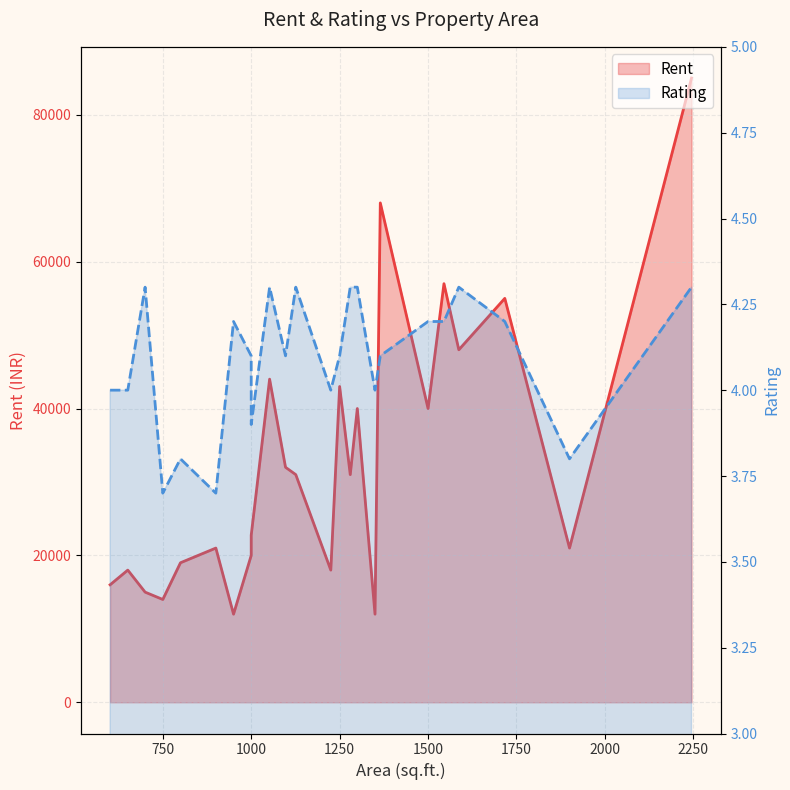

True or false: Rating and Rent cross at least once.

False